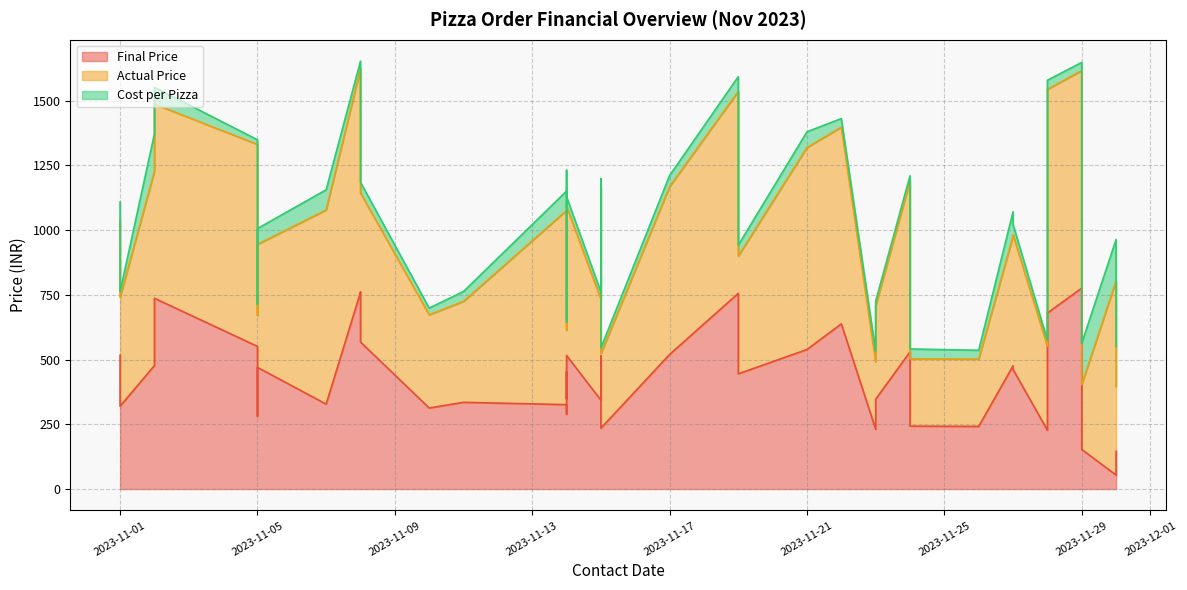

What is the smallest value displayed?

18